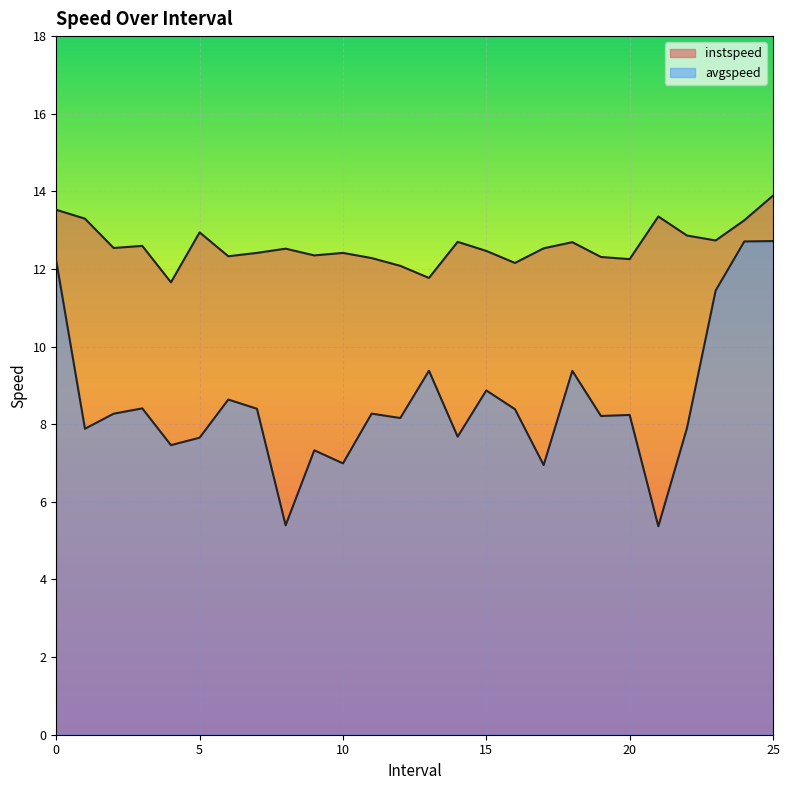

What are all the series names shown in the legend?

instspeed, avgspeed